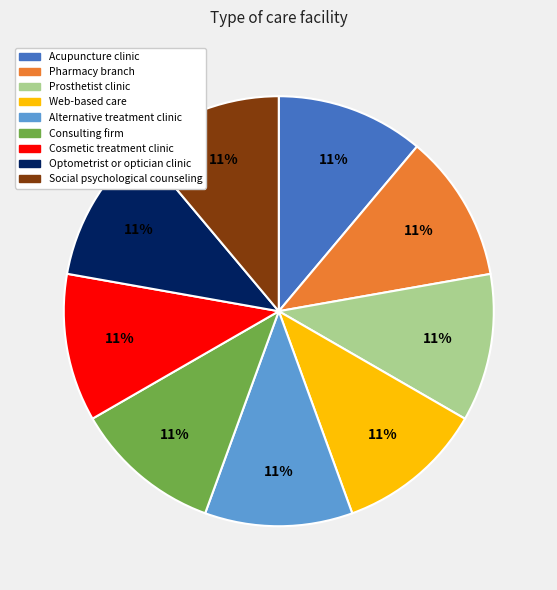

How many slices are in this pie chart?

9